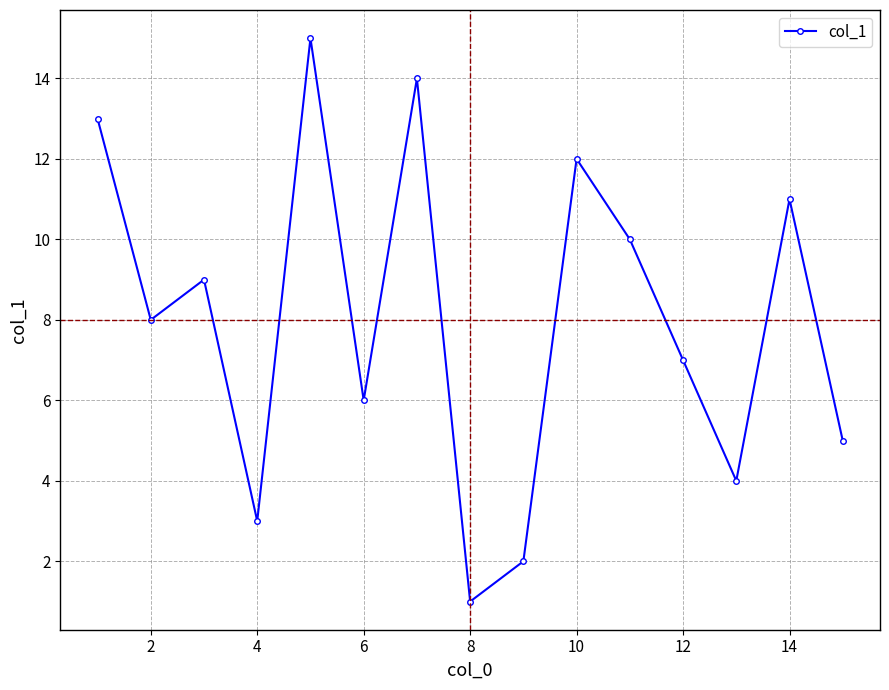

What is the greatest value displayed?

15